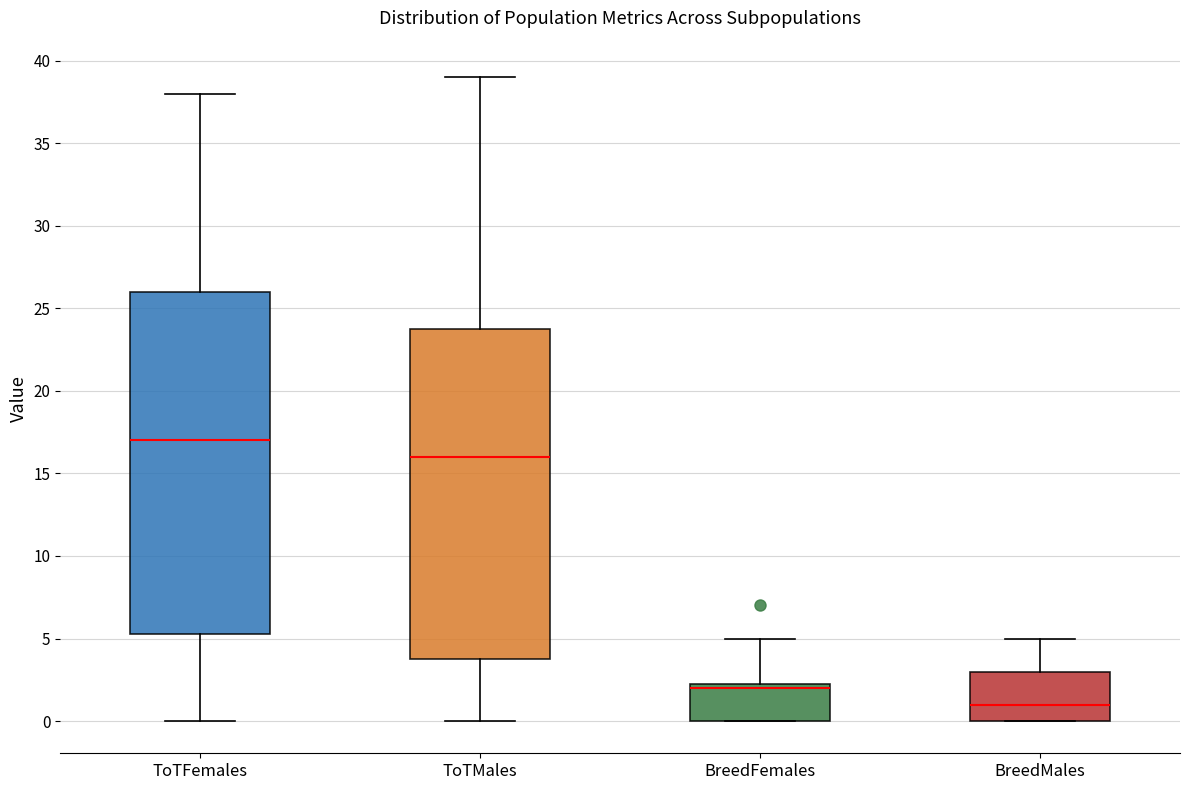

Where is the upper edge of the box for ToTFemales on the y-axis? The values are not printed on the chart, so give them approximately, as read against the axis.

26.0